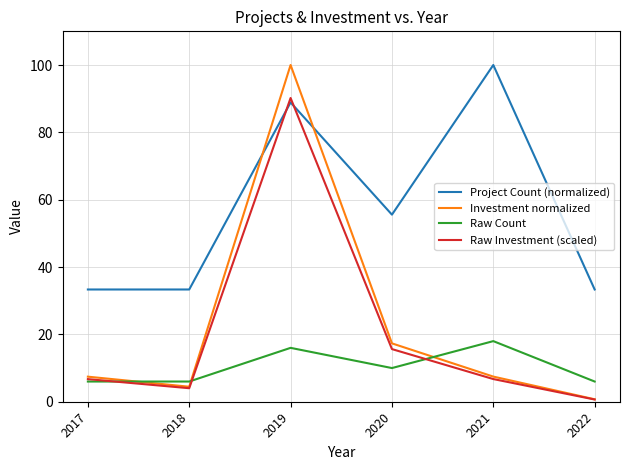

What is the sum of all Raw Count values?

62.0